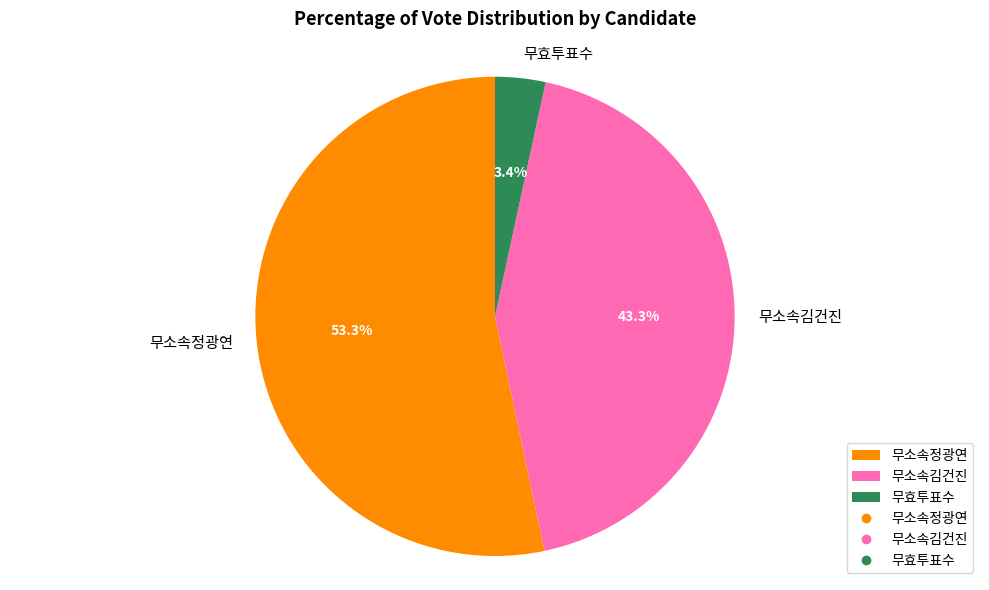

Is it true that 무소속정광연 is 63% of the pie?

False